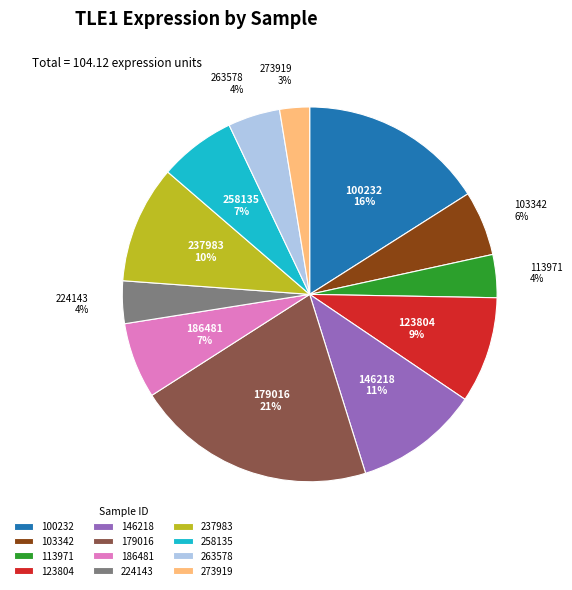

Between 146218 and 179016, which is larger?

179016